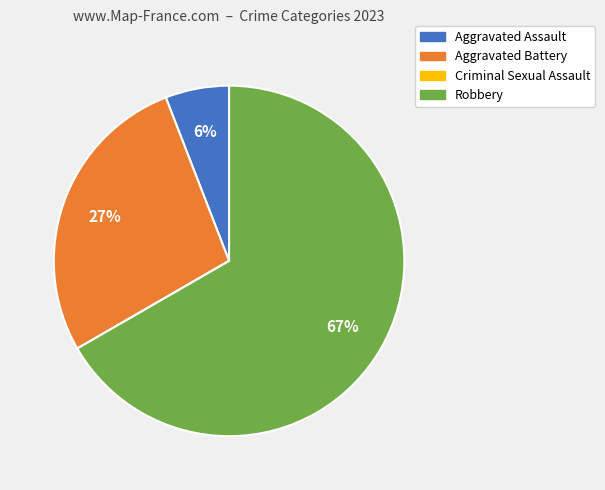

True or false: Aggravated Battery accounts for 20% of the total.

False